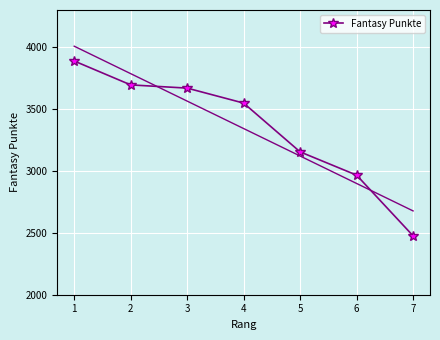

List the labels in order of value, largest first.

1, 2, 3, 4, 5, 6, 7